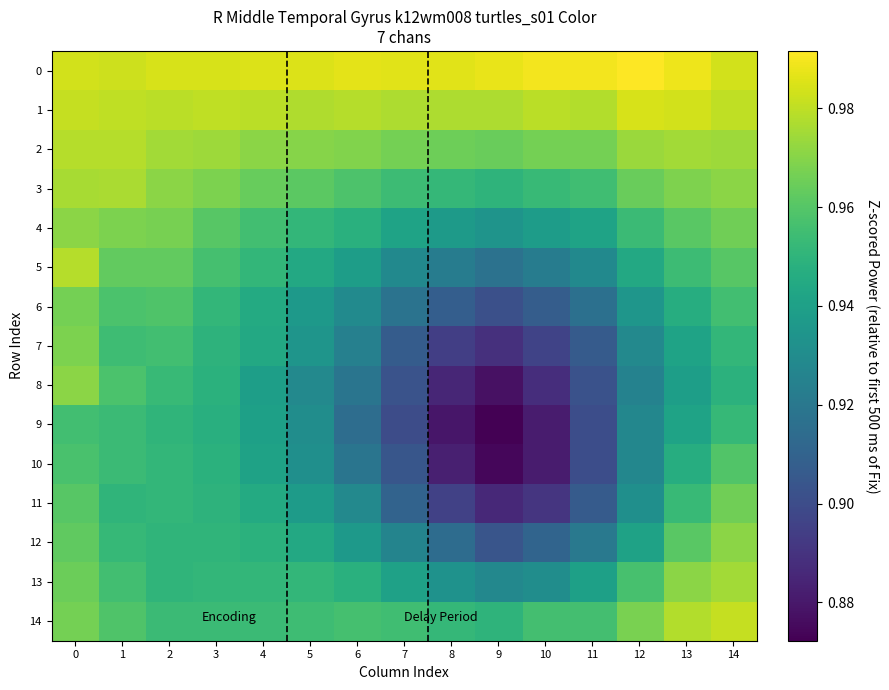

Which label corresponds to the largest value in the chart?

12